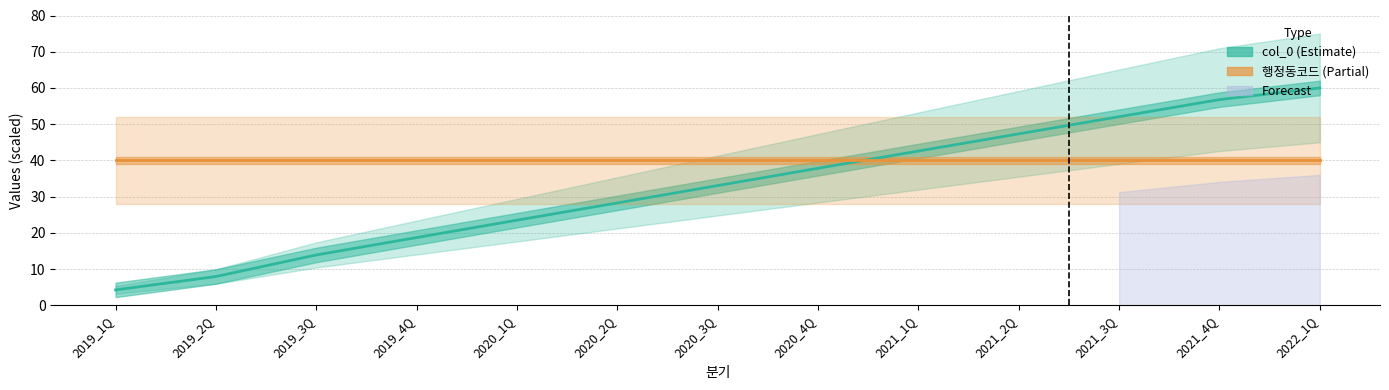

What value does the col_0 (Estimate) series have at 2020_4Q?

37.8